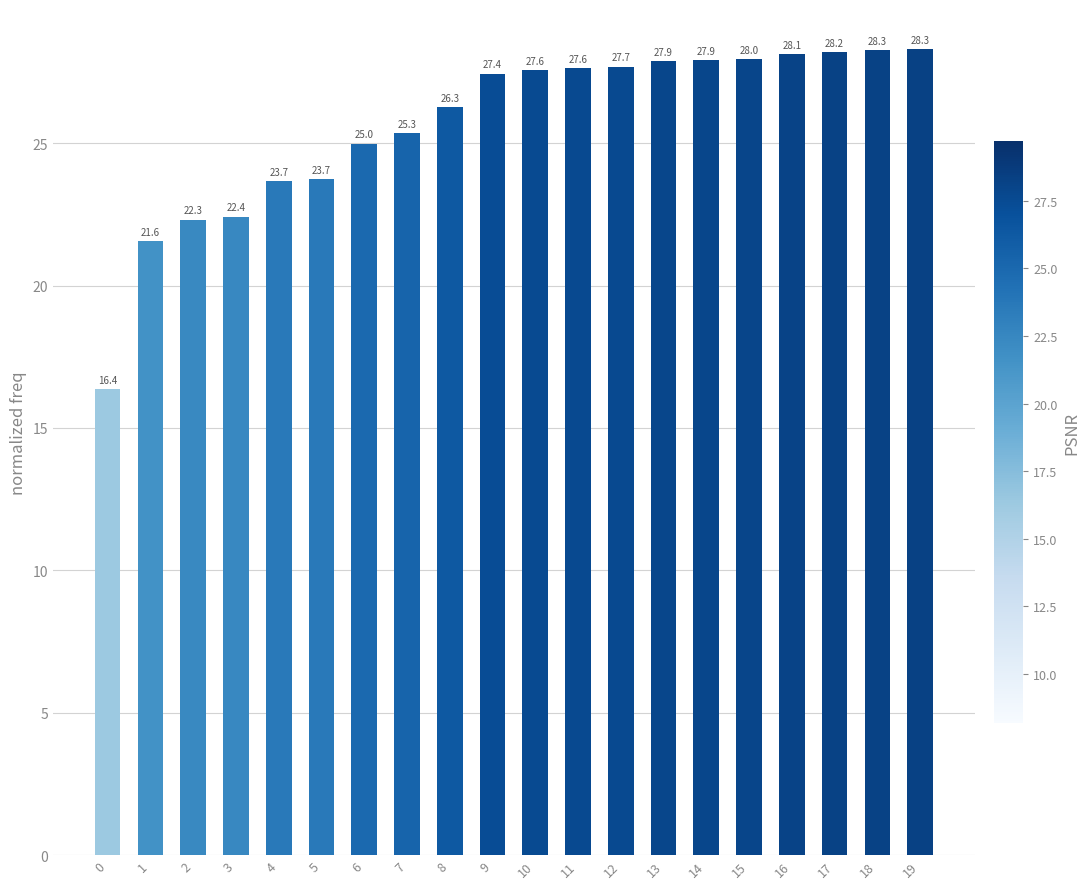

The value at 1 is 21.6. True or false?

True